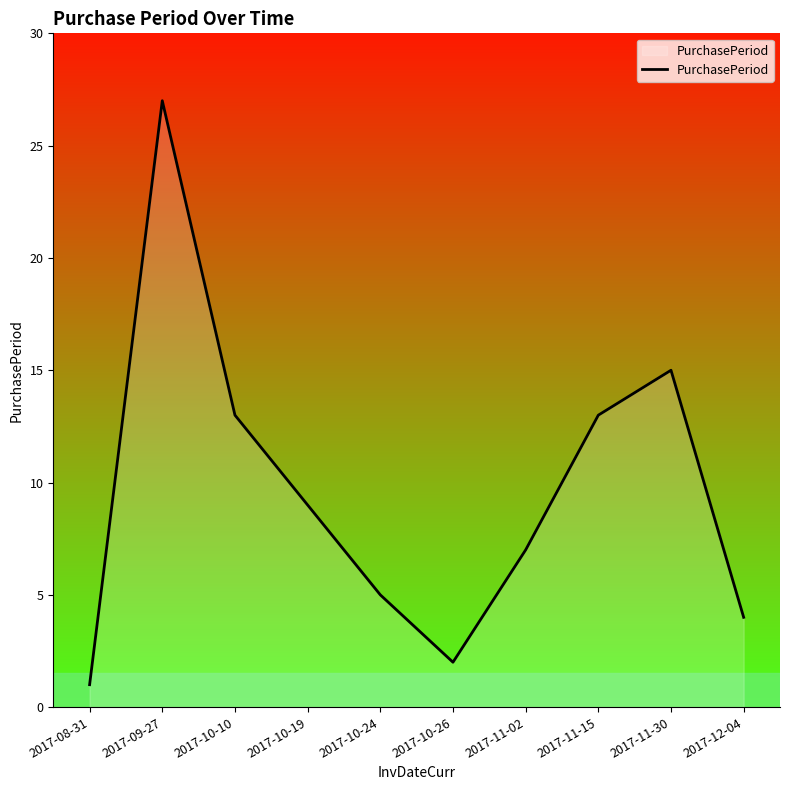

What position from the right is 2017-11-30?

2